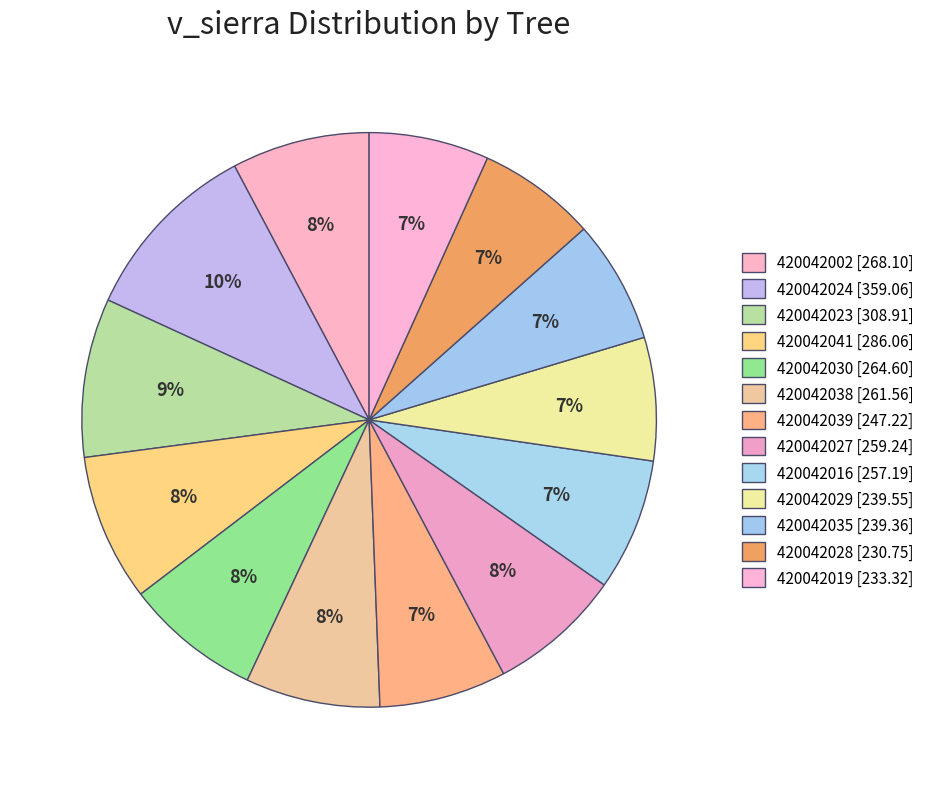

What is the smallest slice in the pie chart?

420042028